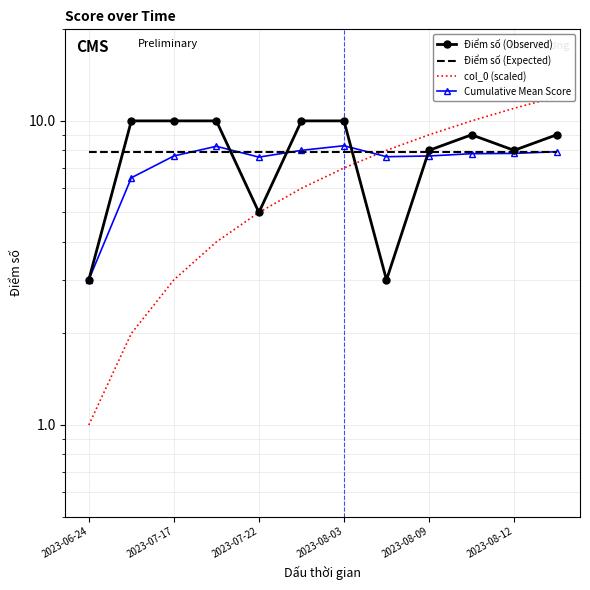

Reading left to right, transcribe all the data shown in this chart.

Điểm số (Observed): 3.0	10.0	10.0	10.0	5.0	10.0	10.0	3.0	8.0	9.0	8.0	9.0
Điểm số (Expected): 7.9	7.9	7.9	7.9	7.9	7.9	7.9	7.9	7.9	7.9	7.9	7.9
col_0 (scaled): 1.0	2.0	3.0	4.0	5.0	6.0	7.0	8.0	9.0	10.0	11.0	12.0
Cumulative Mean Score: 3.0	6.5	7.7	8.2	7.6	8.0	8.3	7.6	7.7	7.8	7.8	7.9